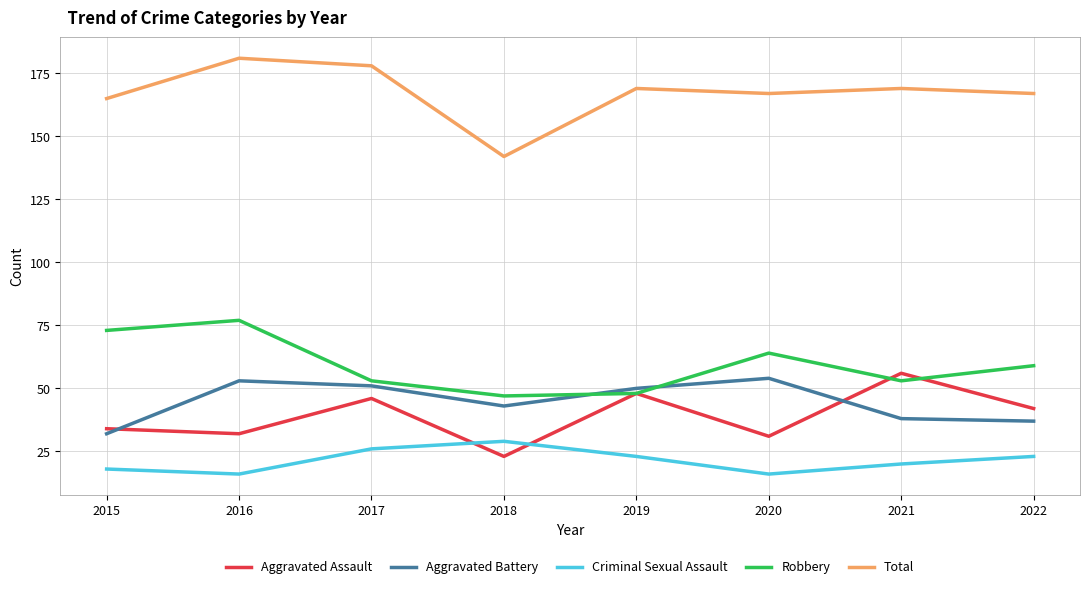

Which category has the highest value in the Aggravated Assault series?

2021